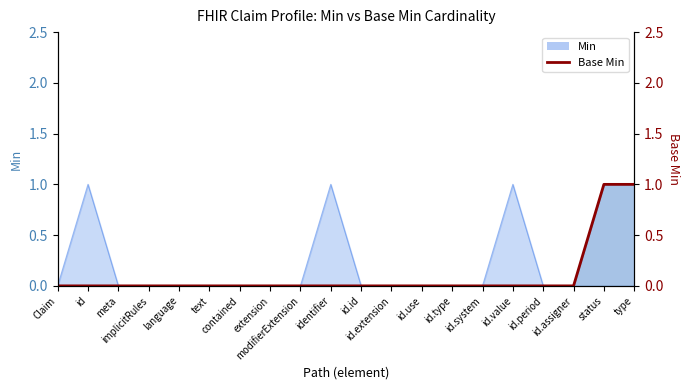

Reading left to right, what are all the values shown in this chart?

Claim=0	id=0	meta=0	implicitRules=0	language=0	text=0	contained=0	extension=0	modifierExtension=0	identifier=0	id.id=0	id.extension=0	id.use=0	id.type=0	id.system=0	id.value=0	id.period=0	id.assigner=0	status=1	type=1